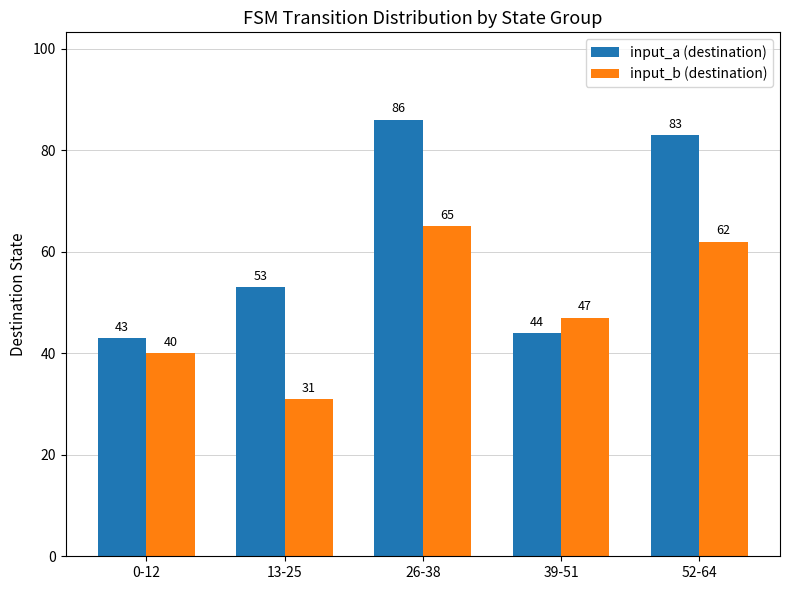

What is the value of the input_b (destination) bar at the 2nd from the left?

31